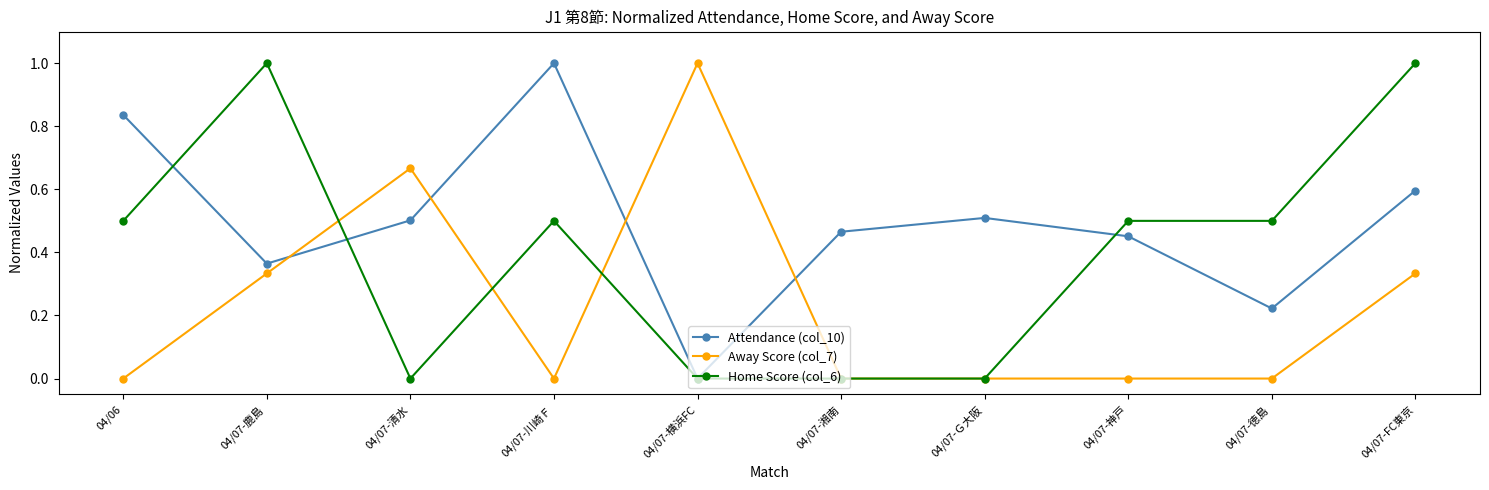

At which category is the sum across all series the highest?

04/07-FC東京